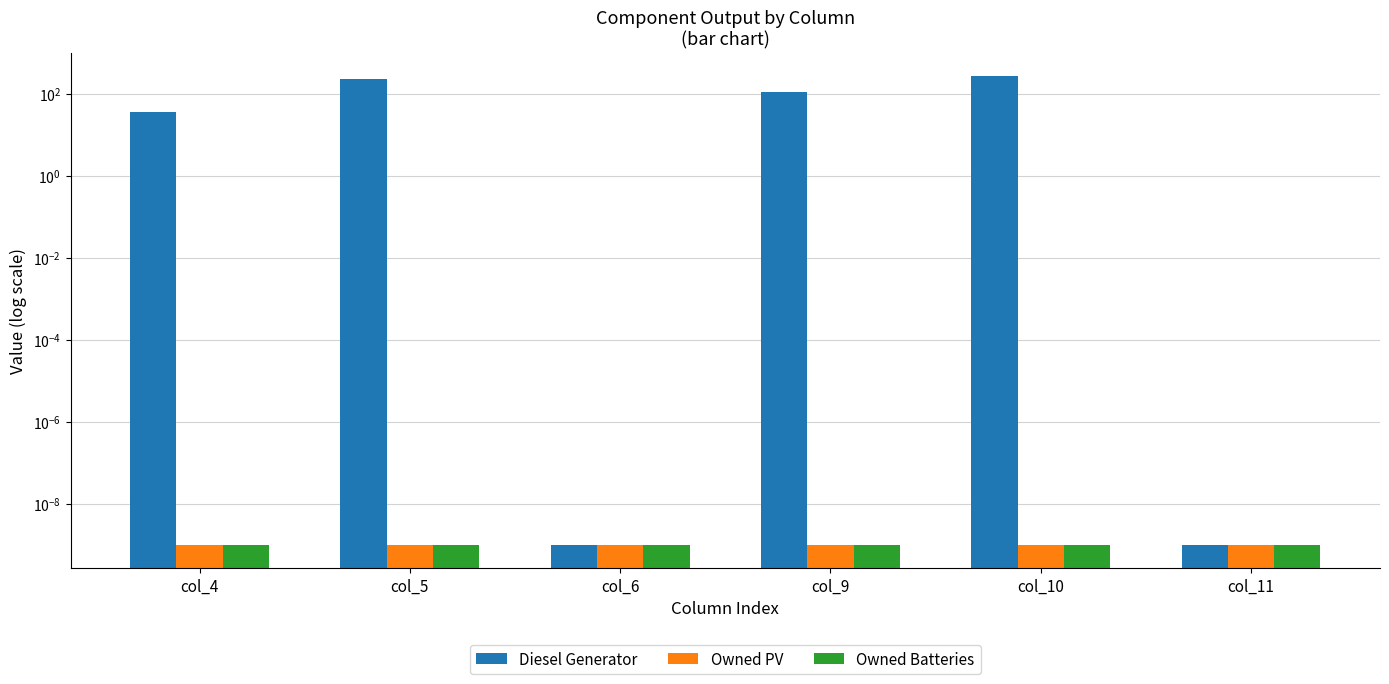

What are all the series names shown in the legend?

Diesel Generator, Owned PV, Owned Batteries